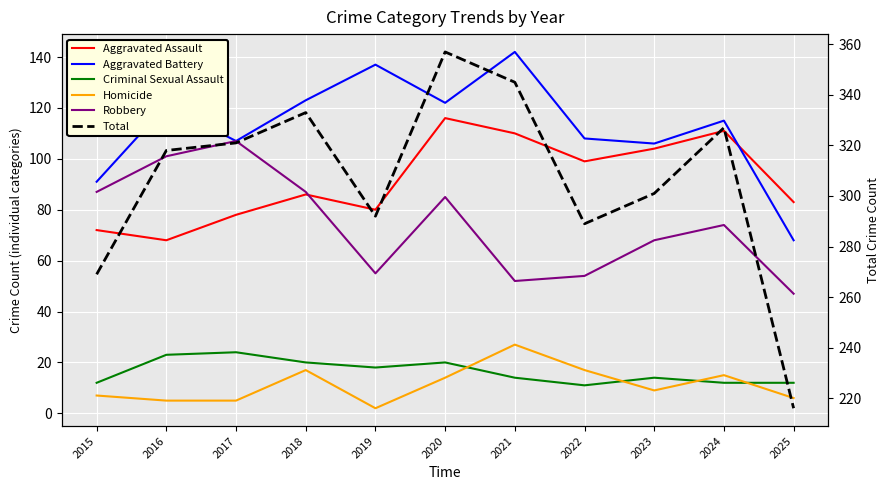

Between 2019 and 2020, which is larger?

2020